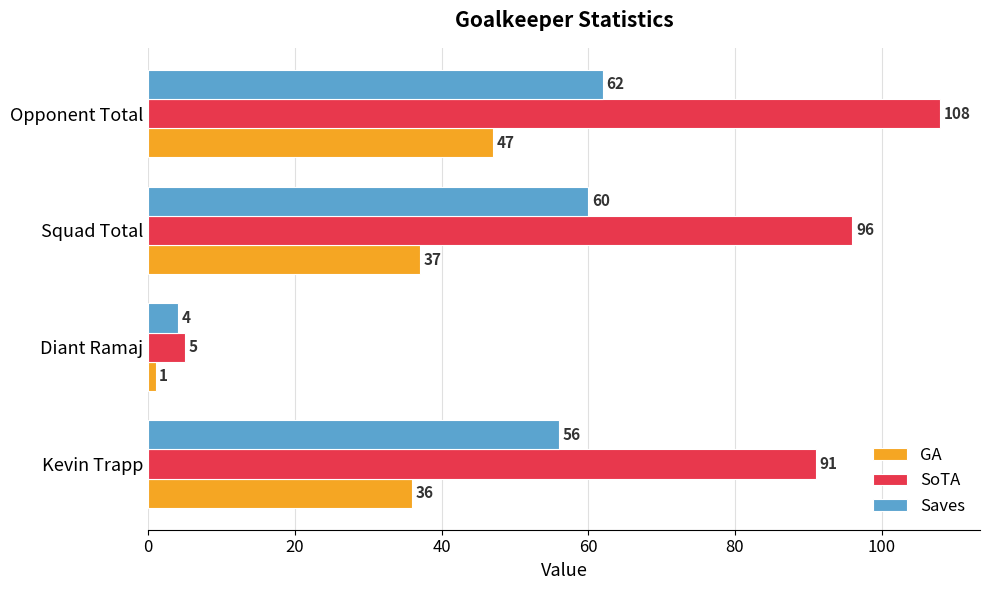

What is the difference between the highest and lowest values at Squad Total?

59